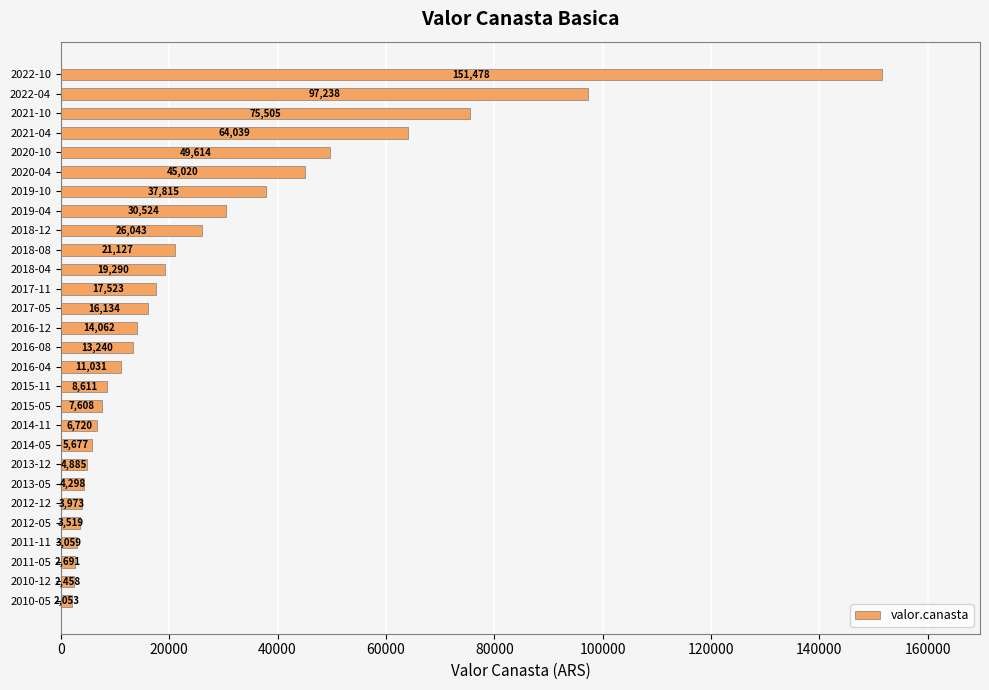

Between 2022-04 and 2013-05, which is larger?

2022-04